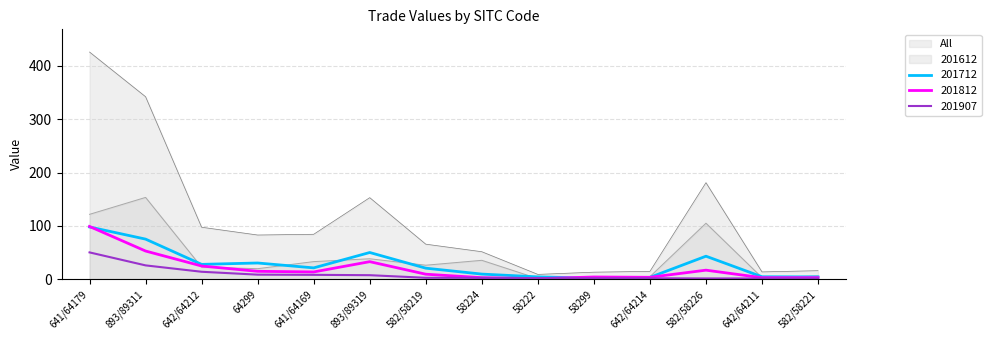

True or false: 201712 and All cross at least once.

False